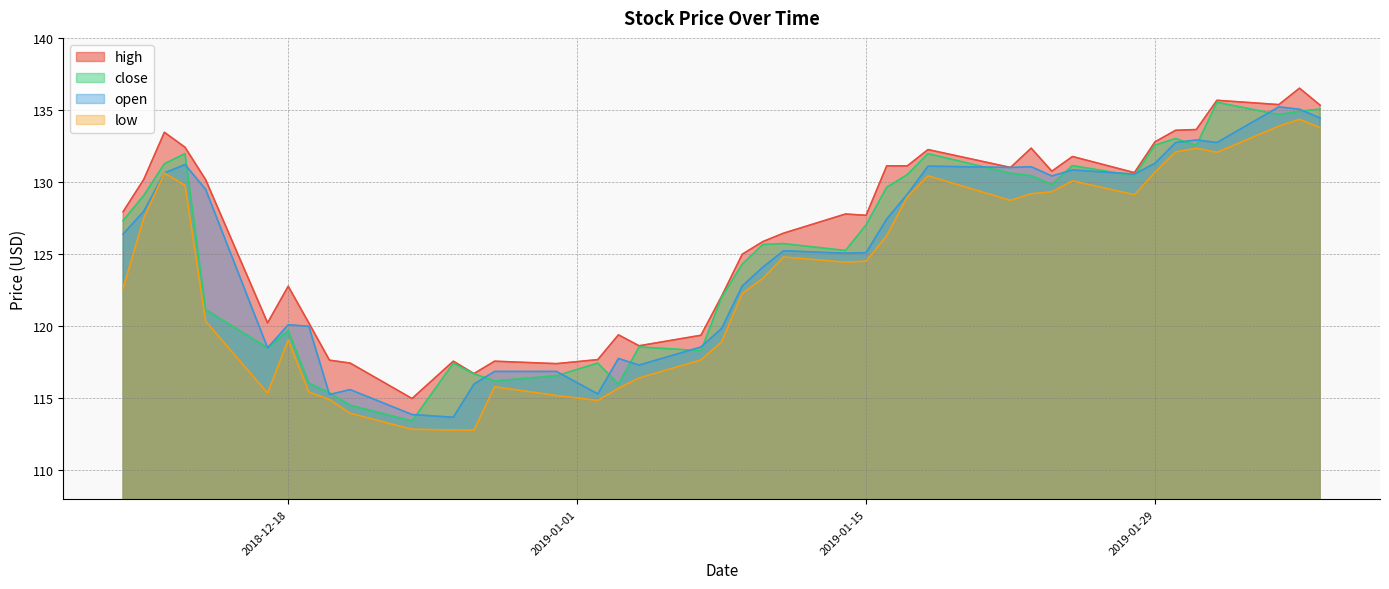

At which category is the sum across all series the highest?

2019-02-05